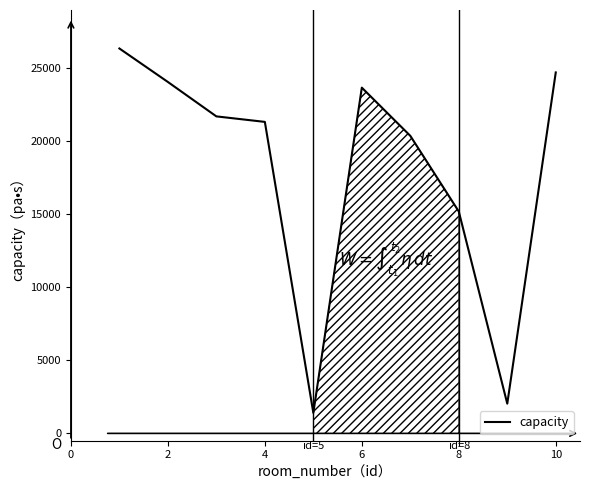

What is the sum of all values?

180699